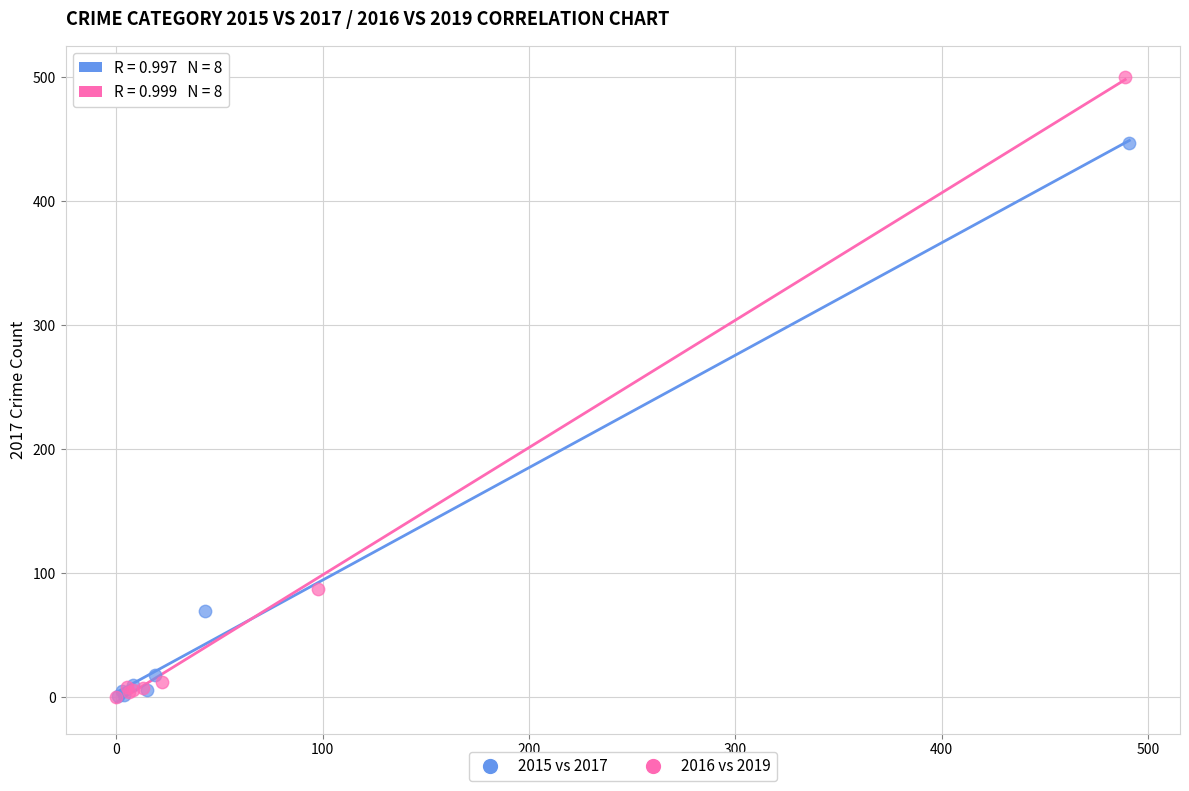

Which series contains the highest Y value?

2016 vs 2019